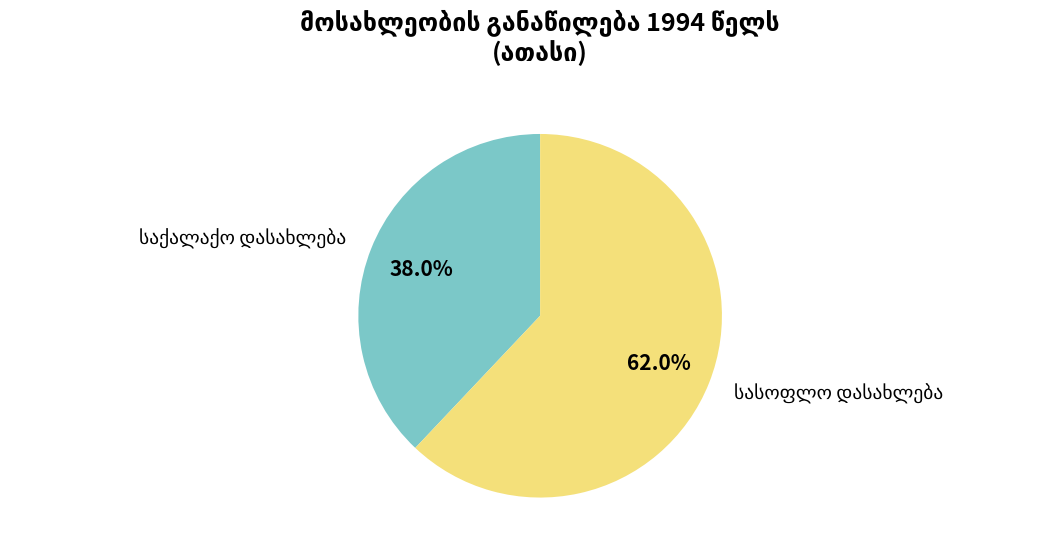

Does any single category account for the majority?

Yes